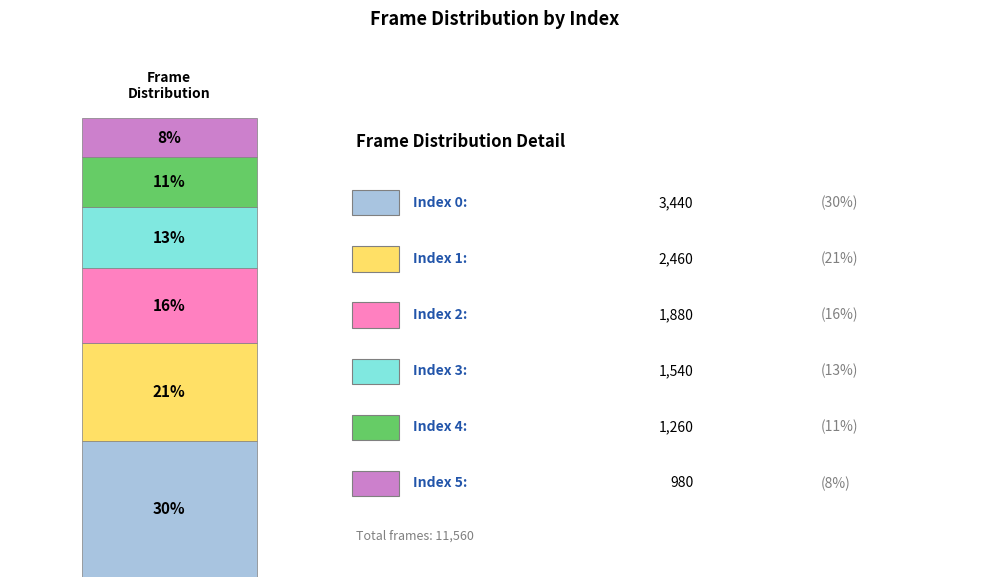

True or false: 5 accounts for 8% of the total.

True